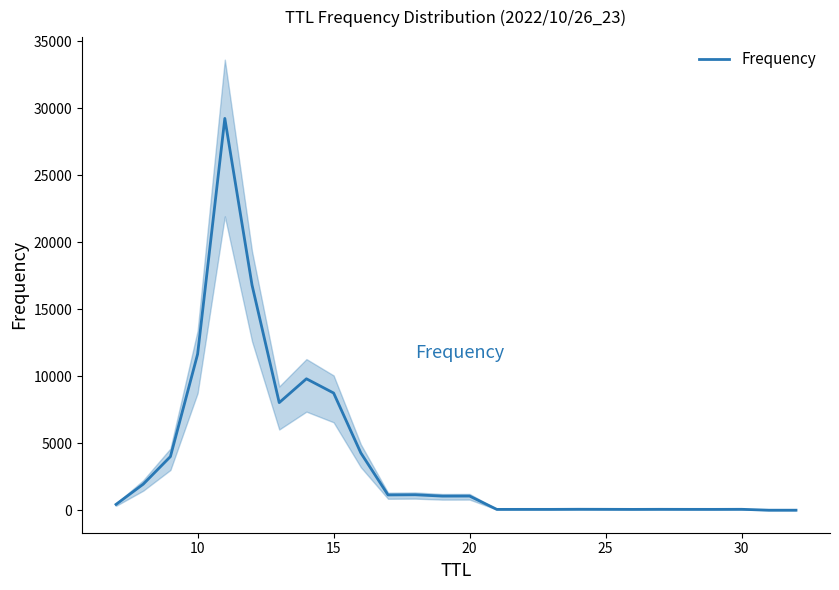

True or false: there are more than 2 points higher than both neighbors.

True